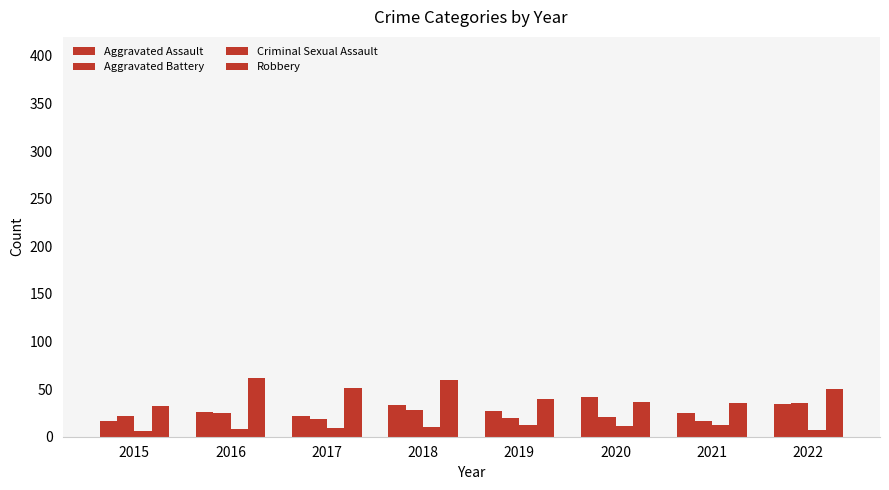

Is the value of Criminal Sexual Assault at 2015 greater than the value of Aggravated Assault at 2022?

No